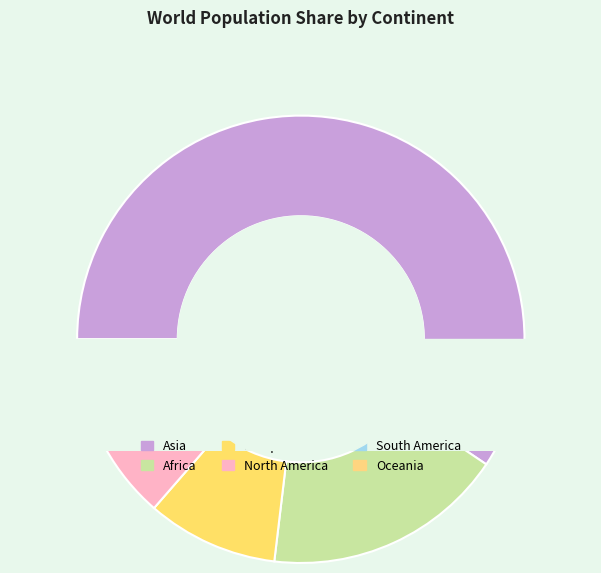

Does Asia represent more than half of the total?

Yes